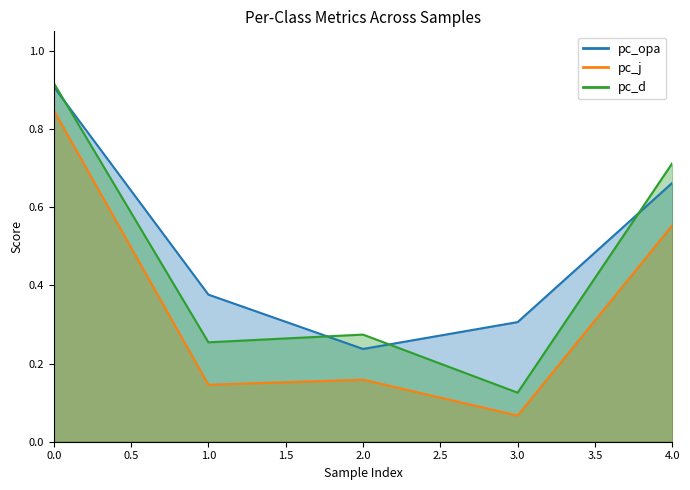

Is it true that pc_j equals 0.1 at 3?

False